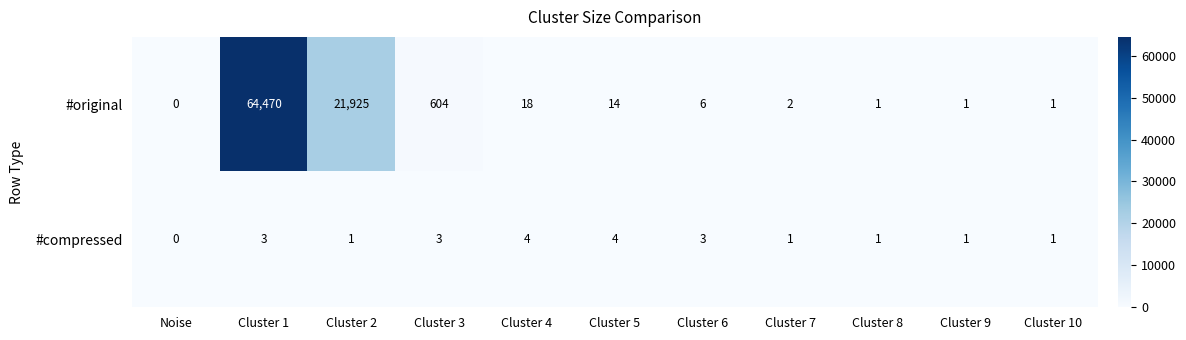

Where does the #compressed series first go above 1?

Cluster 1